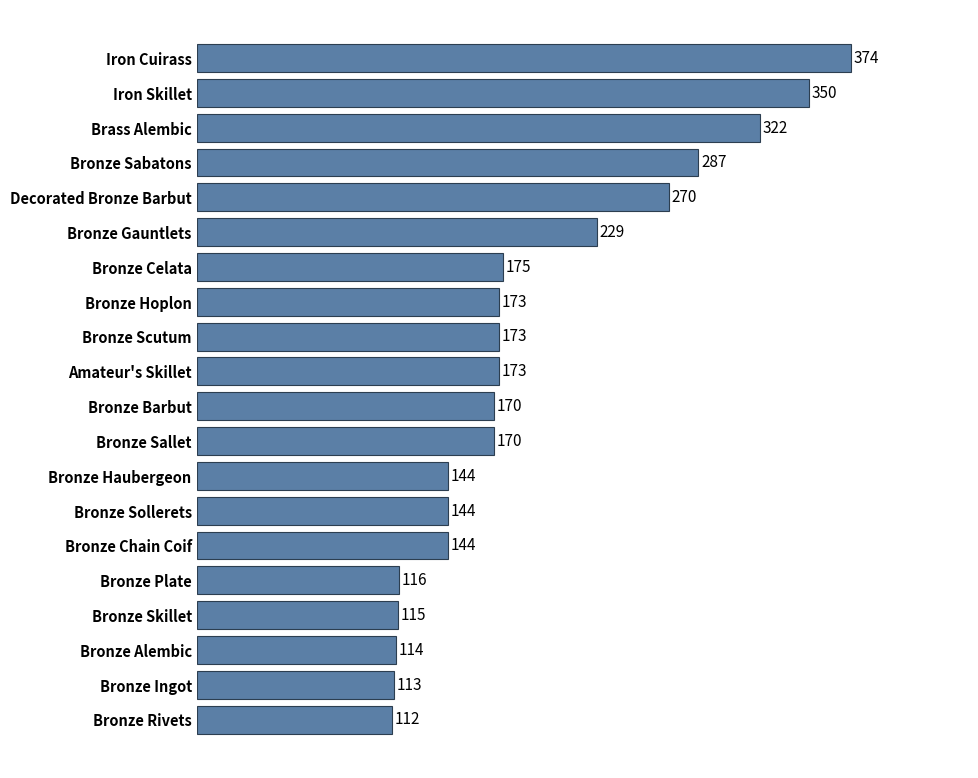

What is the maximum value shown in the chart?

374